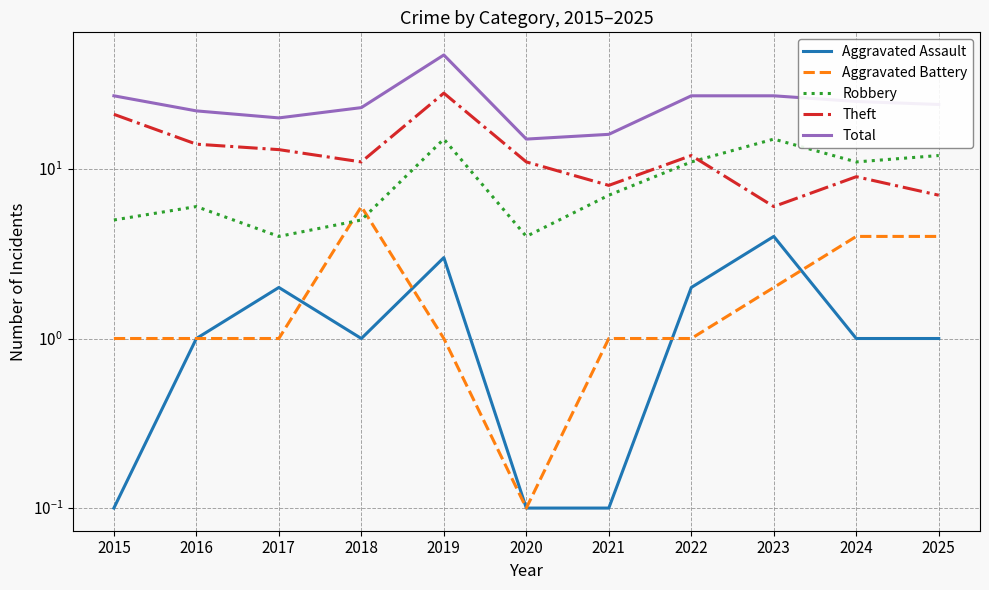

The value of Robbery at 2018 is 2.3. True or false?

False